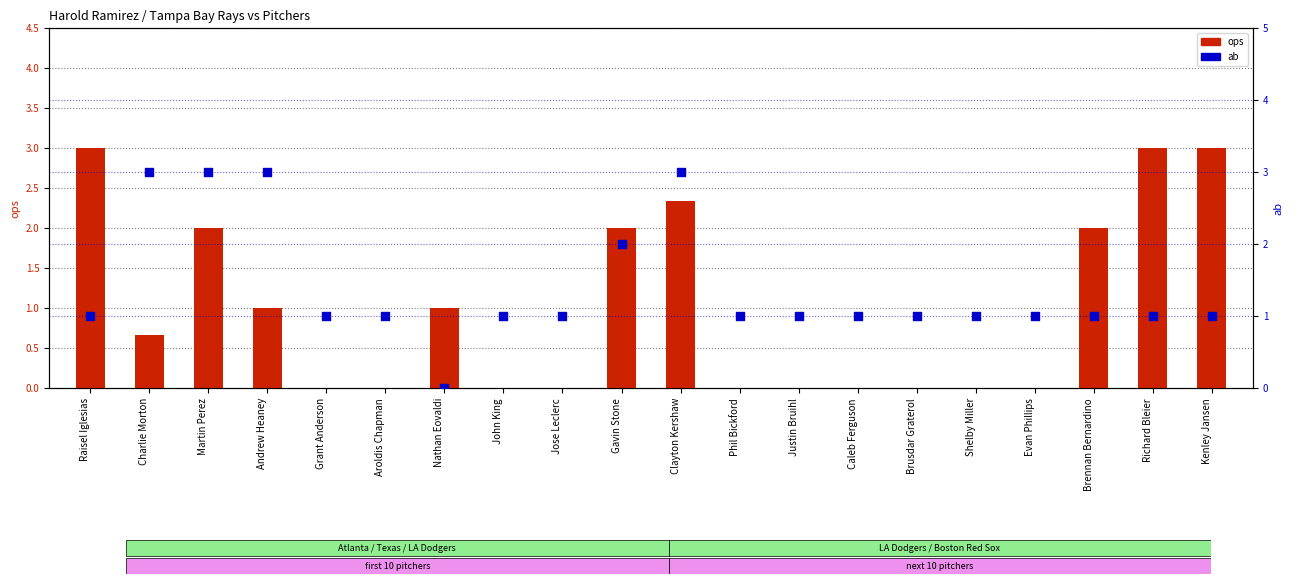

What is the total value across all series at Brusdar Graterol?

1.0